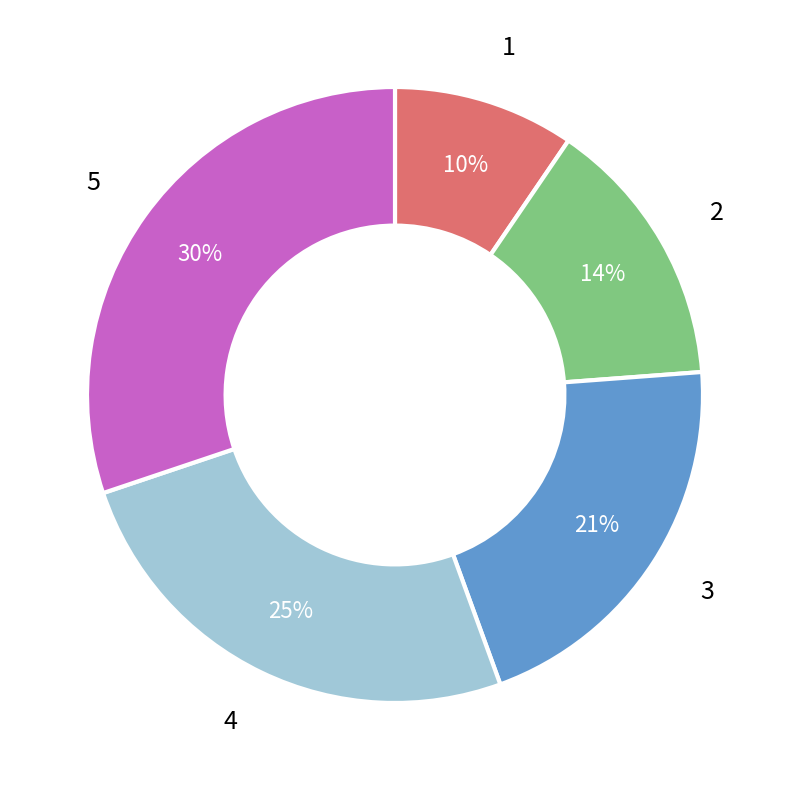

Is the sum of 2 and 1 greater than half?

No